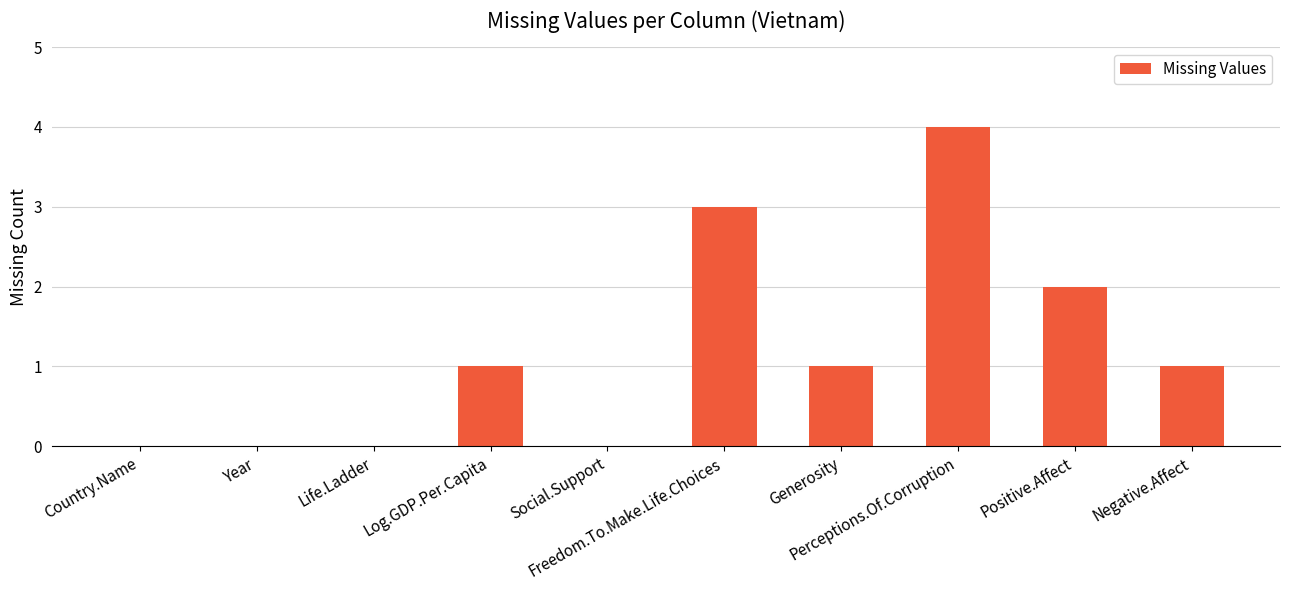

What is the difference between the values at Perceptions.Of.Corruption and Country.Name?

4